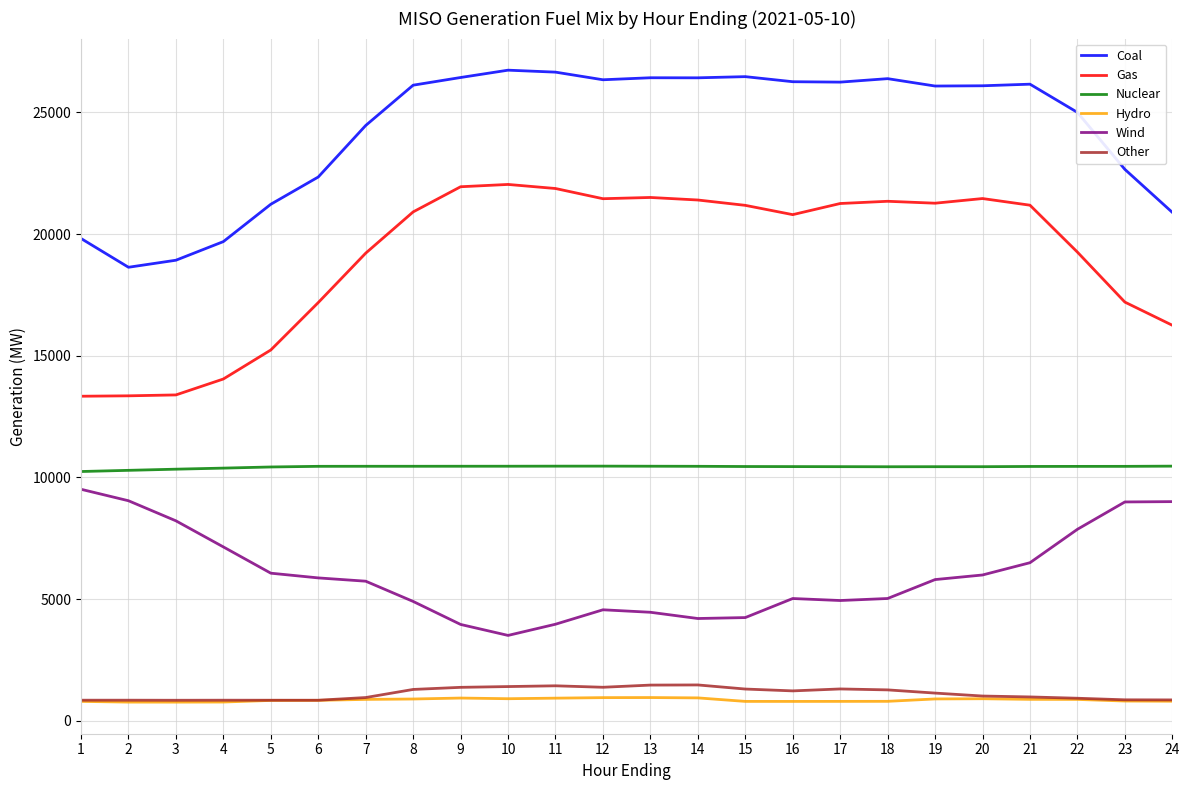

What is the difference between the maximum and minimum values in the Other series?

629.5